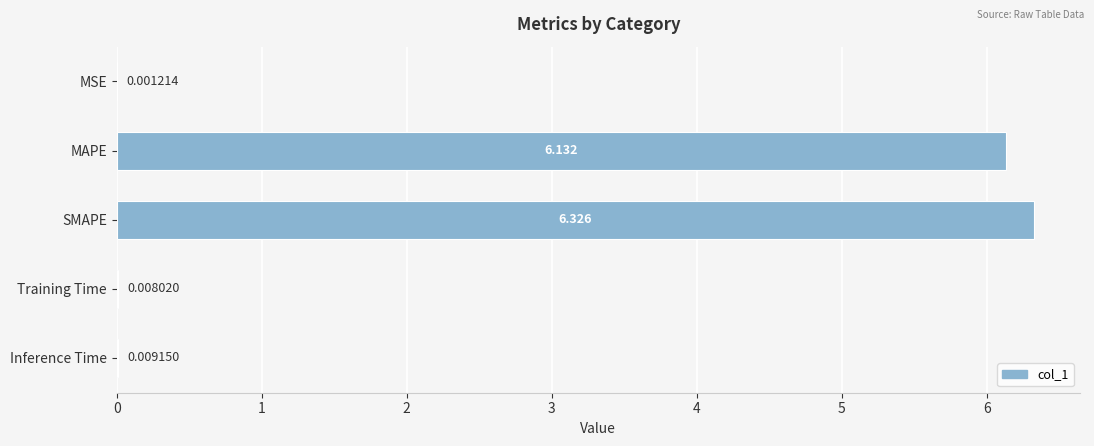

At which label is the value closest to 3?

Inference Time